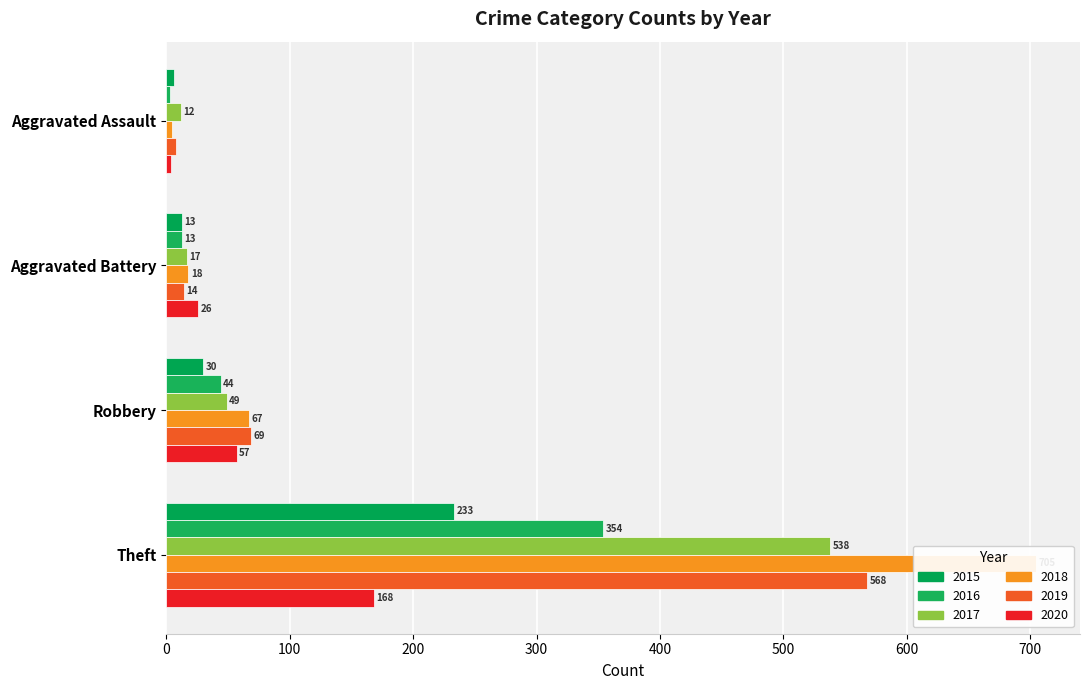

Reading left to right, transcribe all the data shown in this chart.

2015: Aggravated Assault=6	Aggravated Battery=13	Robbery=30	Theft=233
2016: Aggravated Assault=3	Aggravated Battery=13	Robbery=44	Theft=354
2017: Aggravated Assault=12	Aggravated Battery=17	Robbery=49	Theft=538
2018: Aggravated Assault=5	Aggravated Battery=18	Robbery=67	Theft=705
2019: Aggravated Assault=8	Aggravated Battery=14	Robbery=69	Theft=568
2020: Aggravated Assault=4	Aggravated Battery=26	Robbery=57	Theft=168